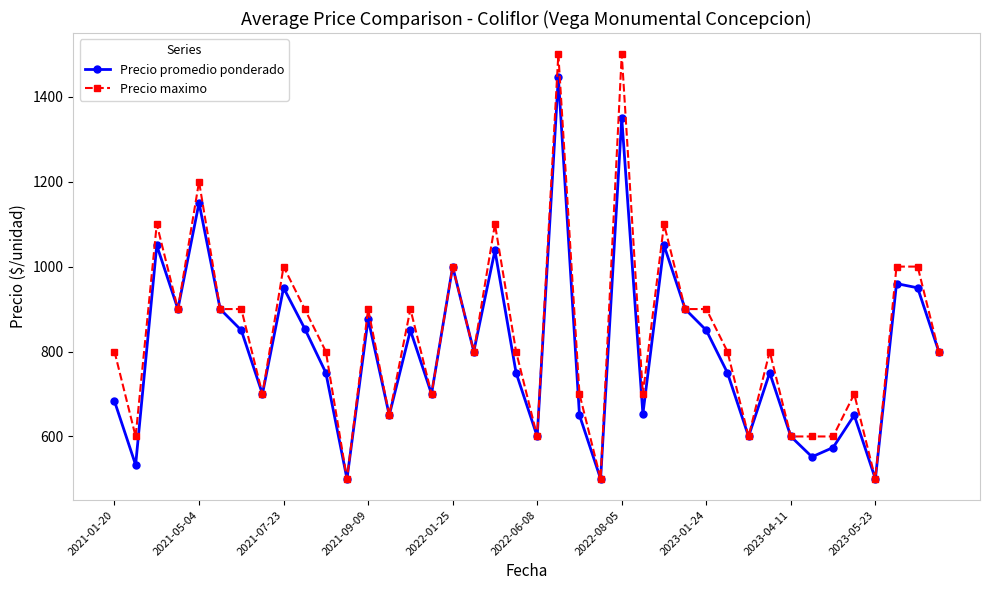

What is the maximum value for Precio promedio ponderado?

1446